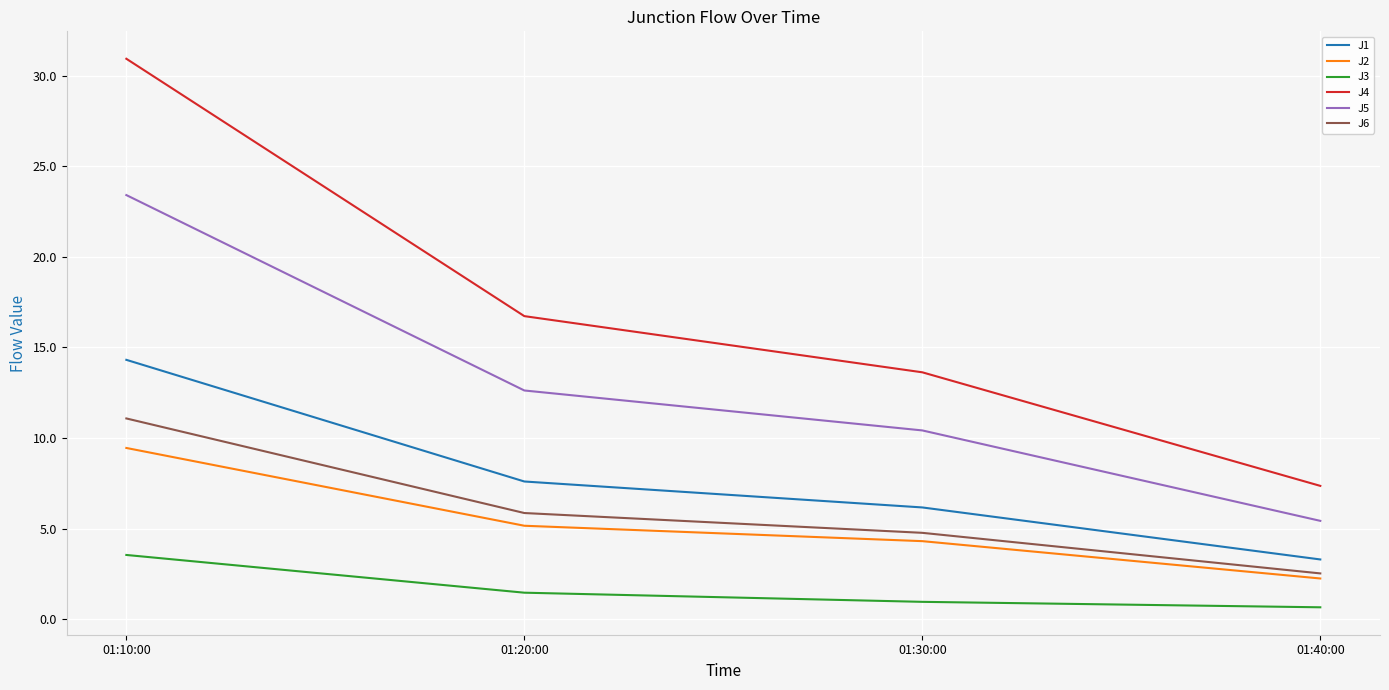

What is the spread (max minus min) of values at 01:20:00?

15.3